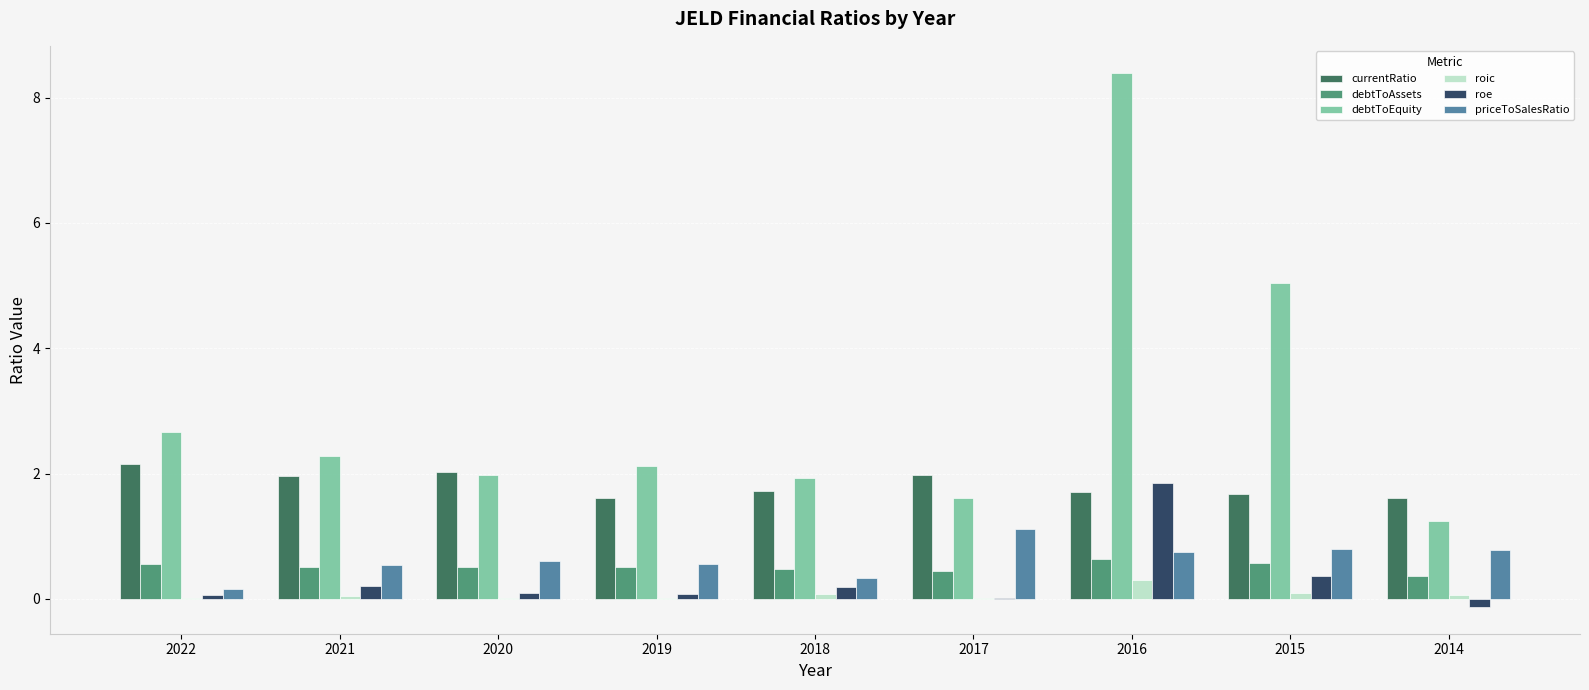

Which series has the largest total across all categories?

debtToEquity